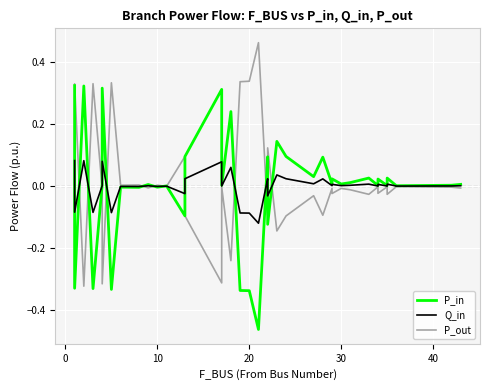

What is the difference between the second highest and second lowest values in the Q_in series?

0.2